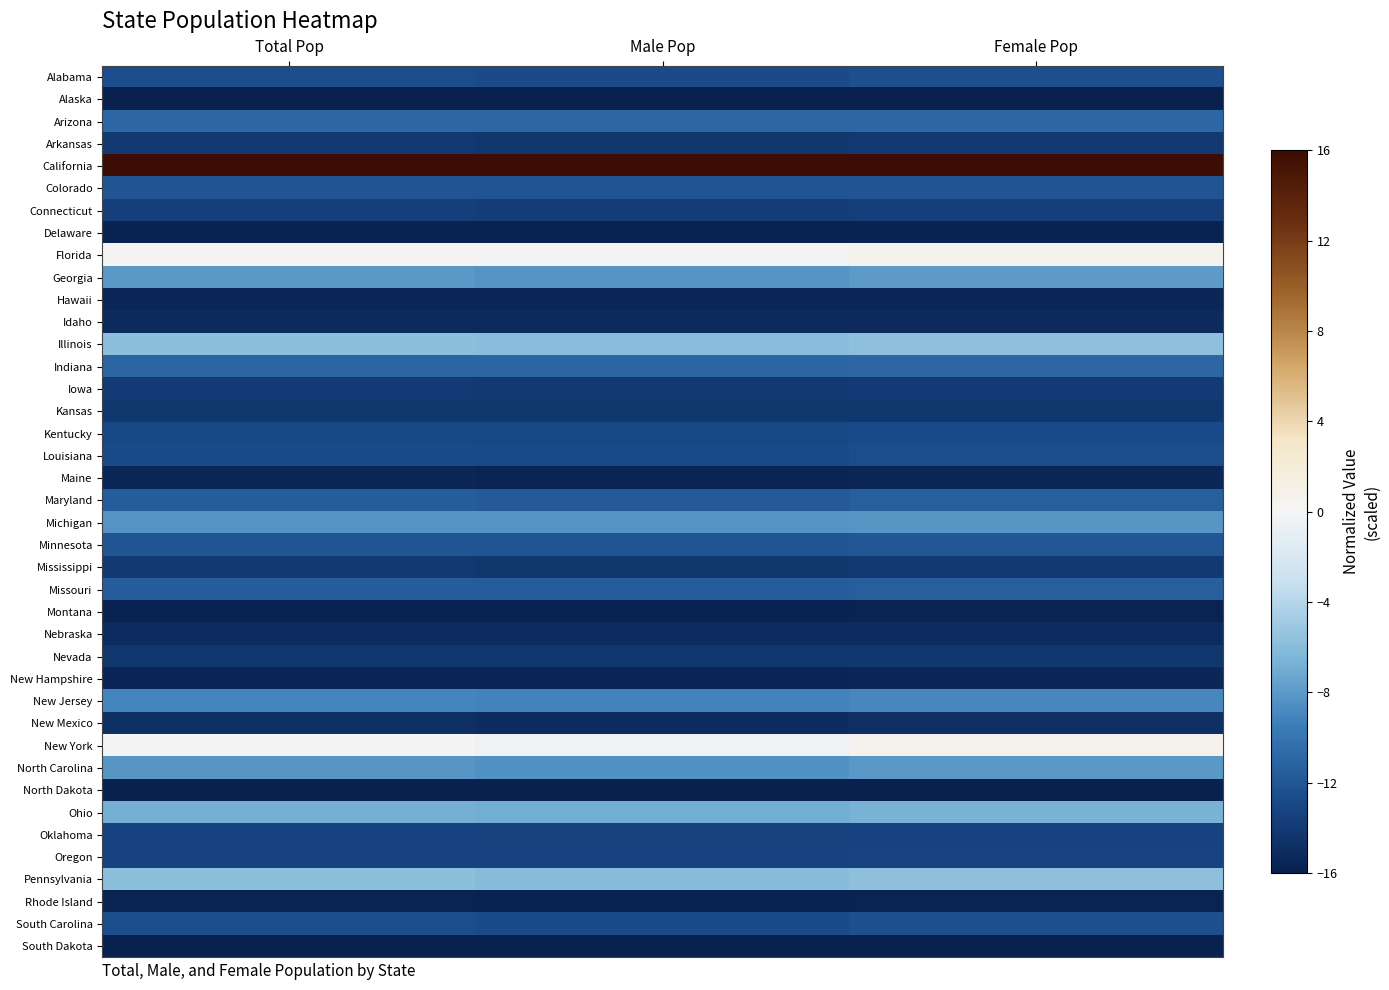

At how many categories does at least one series exceed -4?

3